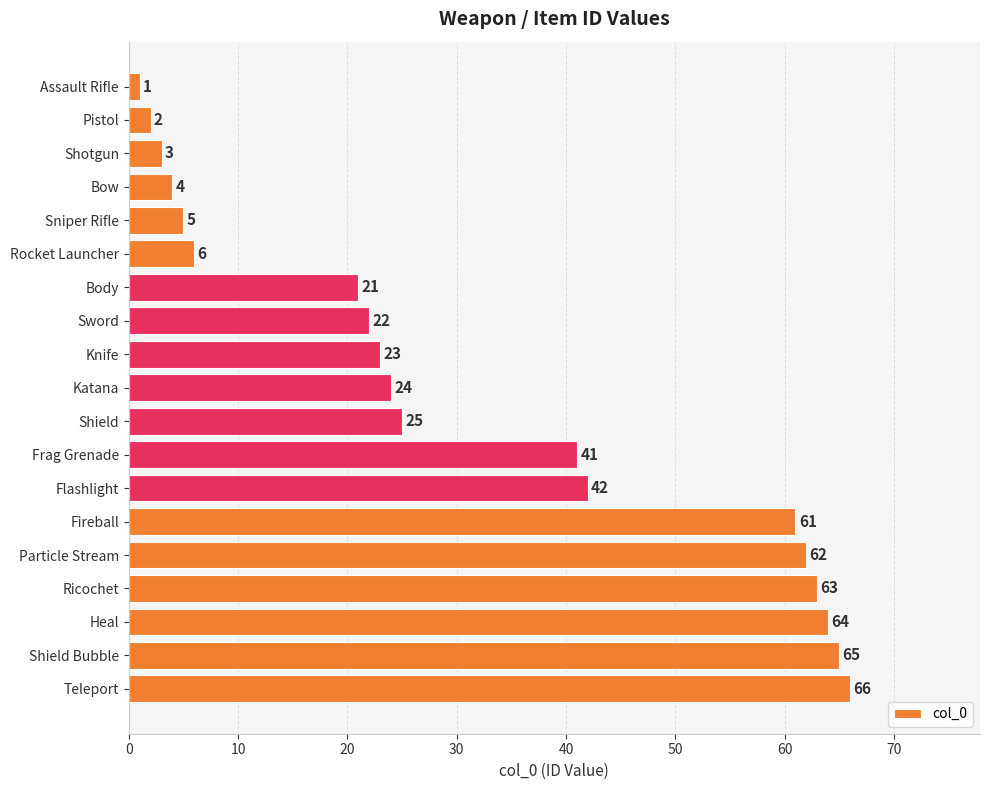

Rank the categories by value from highest to lowest.

Teleport, Shield Bubble, Heal, Ricochet, Particle Stream, Fireball, Flashlight, Frag Grenade, Shield, Katana, Knife, Sword, Body, Rocket Launcher, Sniper Rifle, Bow, Shotgun, Pistol, Assault Rifle